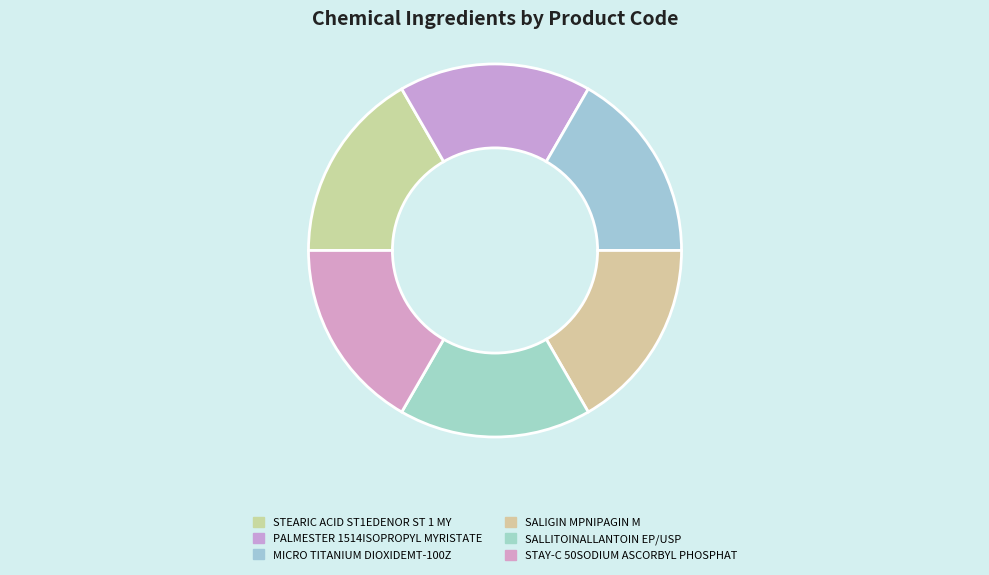

To the nearest percent, what is the average slice percentage?

17%